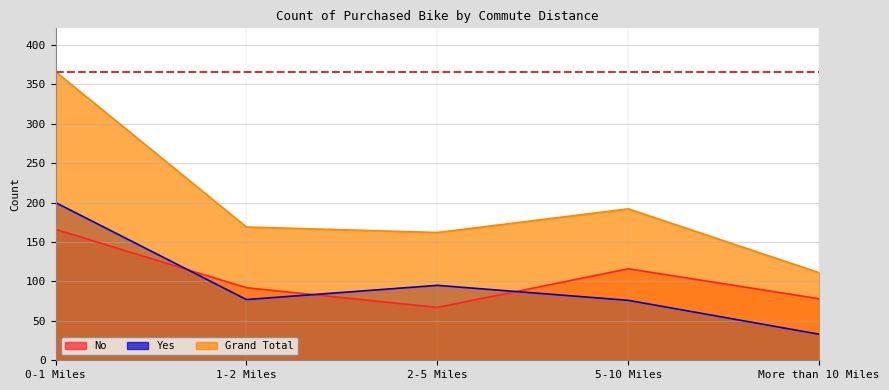

True or false: Grand Total and No cross at least once.

False